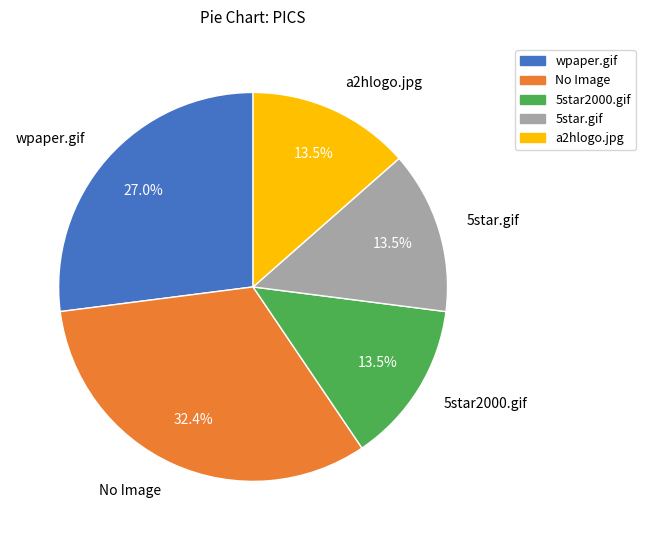

To the nearest percent, what is the difference between the a2hlogo.jpg and No Image slice percentages?

19%